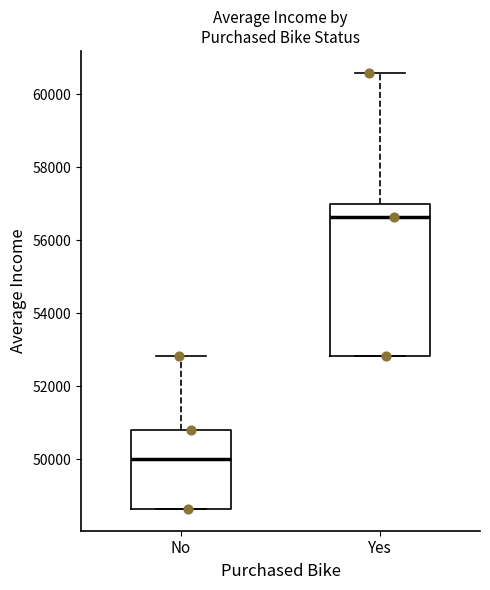

Reading left to right, read every box against the y-axis: the position of its median line, the range the box covers, and the ends of its whiskers. The values are not printed on the chart, so give them approximately, as read against the axis.

No: median 50000, box 48600 to 50800, whiskers 48600 to 52800
Yes: median 56600, box 52800 to 57000, whiskers 52800 to 60600